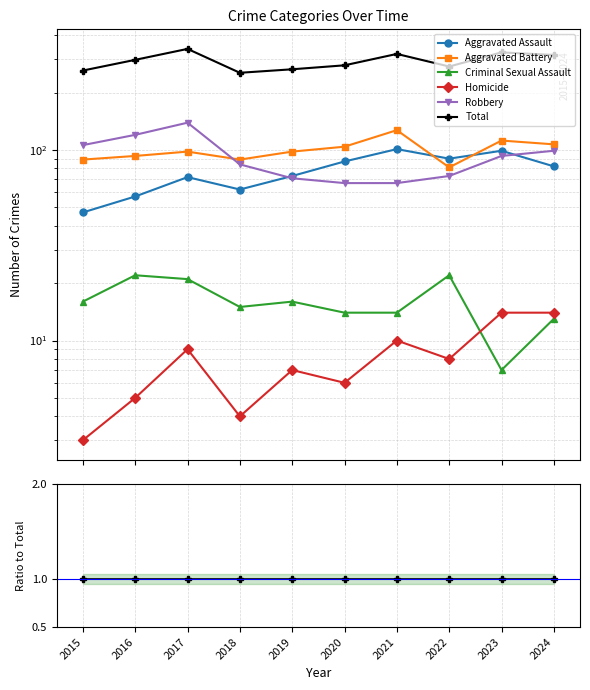

True or false: Robbery has more than 2 interior local peaks.

False